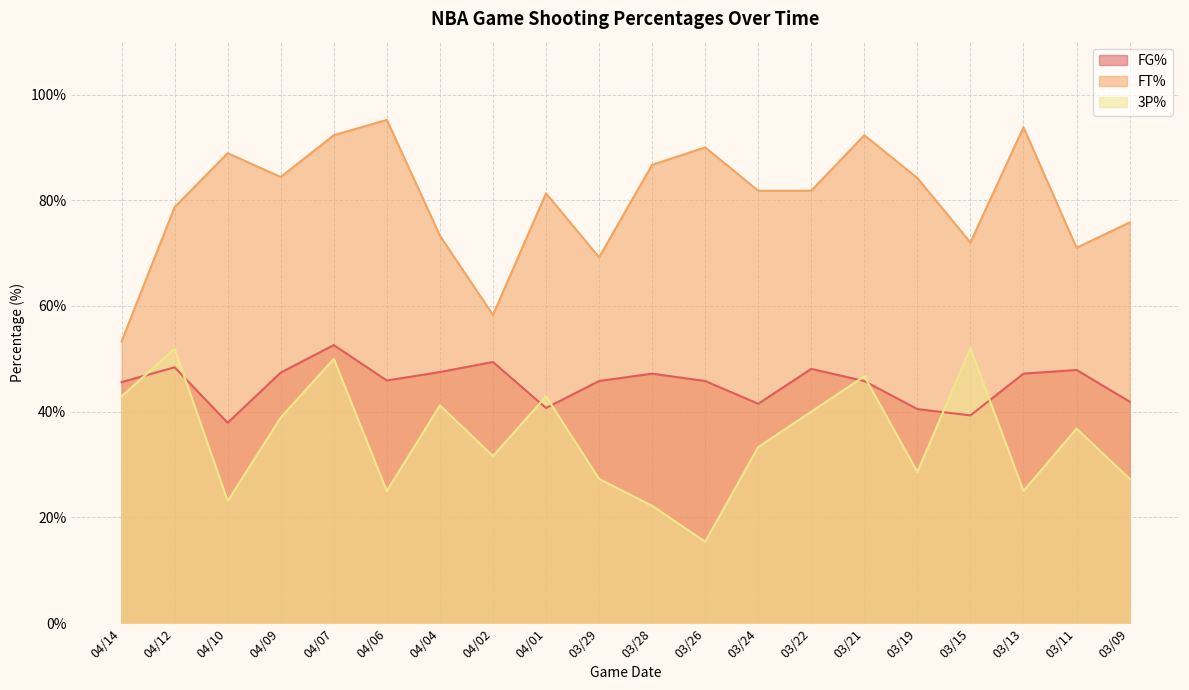

What are all the series names shown in the legend?

FG%, FT%, 3P%